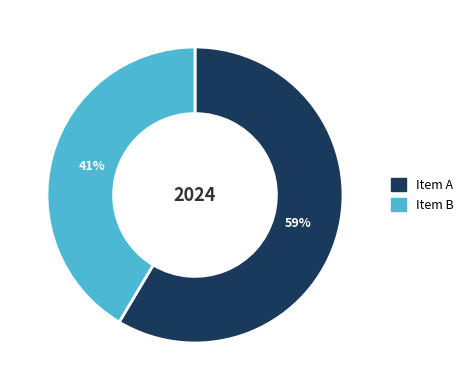

Is there any slice that represents more than half of the pie?

Yes